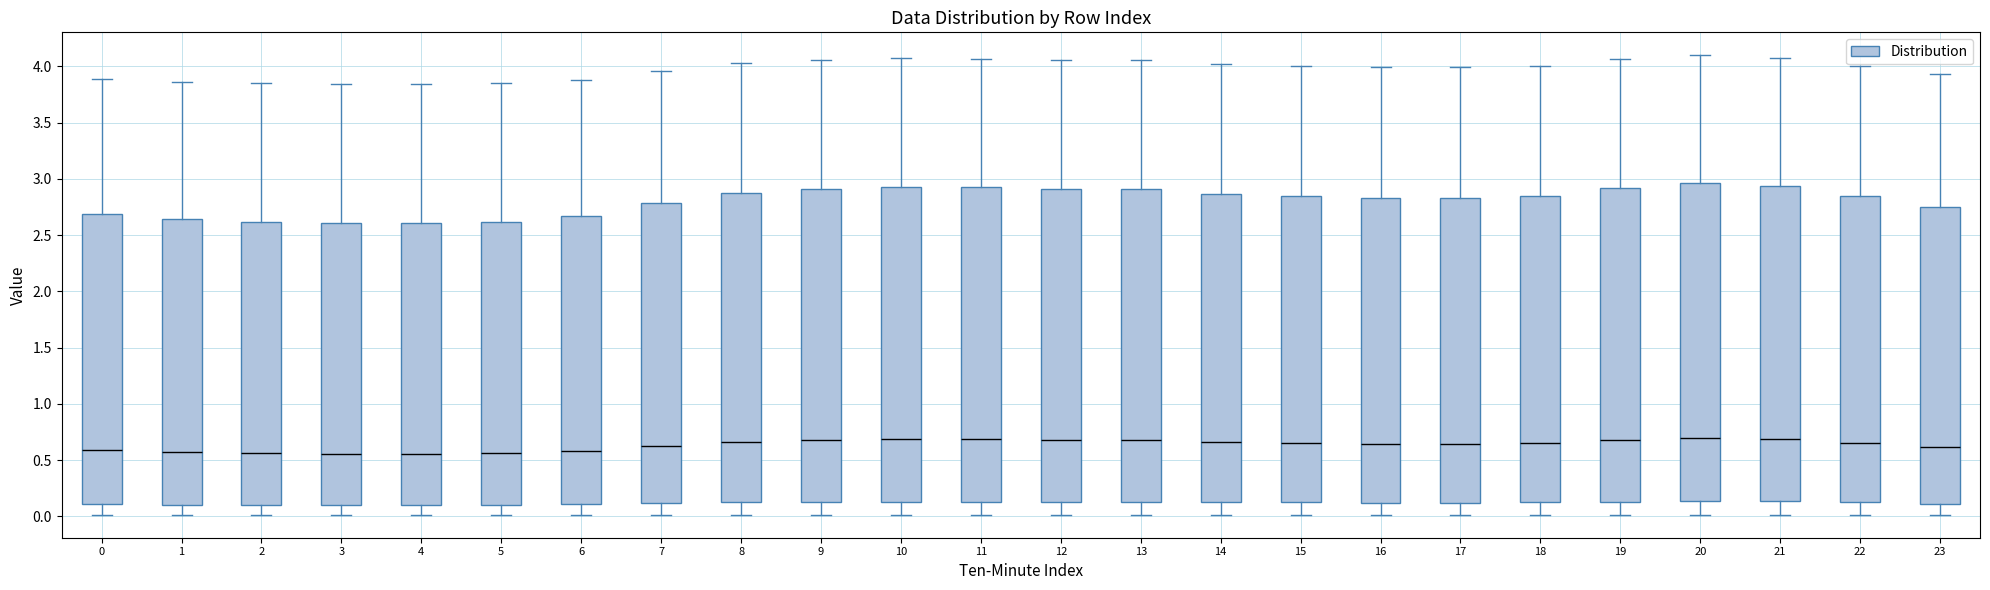

Reading left to right, transcribe this box plot: for each box, give where its median line is, the range the box spans, and where its two whiskers end, as read against the y-axis. The values are not printed on the chart, so give them approximately, as read against the axis.

0: median 0.60, box 0.10 to 2.70, whiskers 0.00 to 3.90
1: median 0.55, box 0.10 to 2.65, whiskers 0.00 to 3.85
2: median 0.55, box 0.10 to 2.60, whiskers 0.00 to 3.85
3: median 0.55, box 0.10 to 2.60, whiskers 0.00 to 3.85
4: median 0.55, box 0.10 to 2.60, whiskers 0.00 to 3.85
5: median 0.55, box 0.10 to 2.60, whiskers 0.00 to 3.85
6: median 0.60, box 0.10 to 2.65, whiskers 0.00 to 3.90
7: median 0.65, box 0.10 to 2.80, whiskers 0.00 to 3.95
8: median 0.65, box 0.15 to 2.85, whiskers 0.00 to 4.05
9: median 0.70, box 0.15 to 2.90, whiskers 0.00 to 4.05
10: median 0.70, box 0.15 to 2.95, whiskers 0.00 to 4.05
11: median 0.70, box 0.15 to 2.90, whiskers 0.00 to 4.05
12: median 0.70, box 0.15 to 2.90, whiskers 0.00 to 4.05
13: median 0.70, box 0.15 to 2.90, whiskers 0.00 to 4.05
14: median 0.65, box 0.15 to 2.85, whiskers 0.00 to 4.00
15: median 0.65, box 0.10 to 2.85, whiskers 0.00 to 4.00
16: median 0.65, box 0.10 to 2.85, whiskers 0.00 to 4.00
17: median 0.65, box 0.10 to 2.85, whiskers 0.00 to 4.00
18: median 0.65, box 0.10 to 2.85, whiskers 0.00 to 4.00
19: median 0.70, box 0.15 to 2.90, whiskers 0.00 to 4.05
20: median 0.70, box 0.15 to 2.95, whiskers 0.00 to 4.10
21: median 0.70, box 0.15 to 2.95, whiskers 0.00 to 4.10
22: median 0.65, box 0.10 to 2.85, whiskers 0.00 to 4.00
23: median 0.60, box 0.10 to 2.75, whiskers 0.00 to 3.95